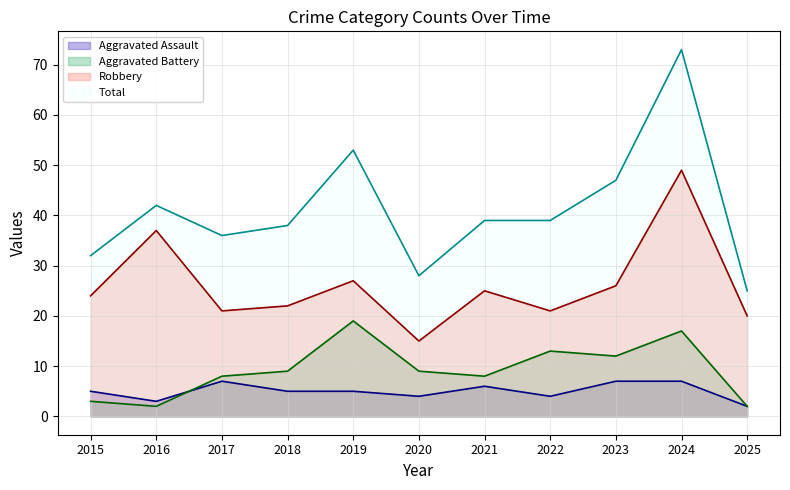

What is the approximate value of Aggravated Assault at 2015?

5